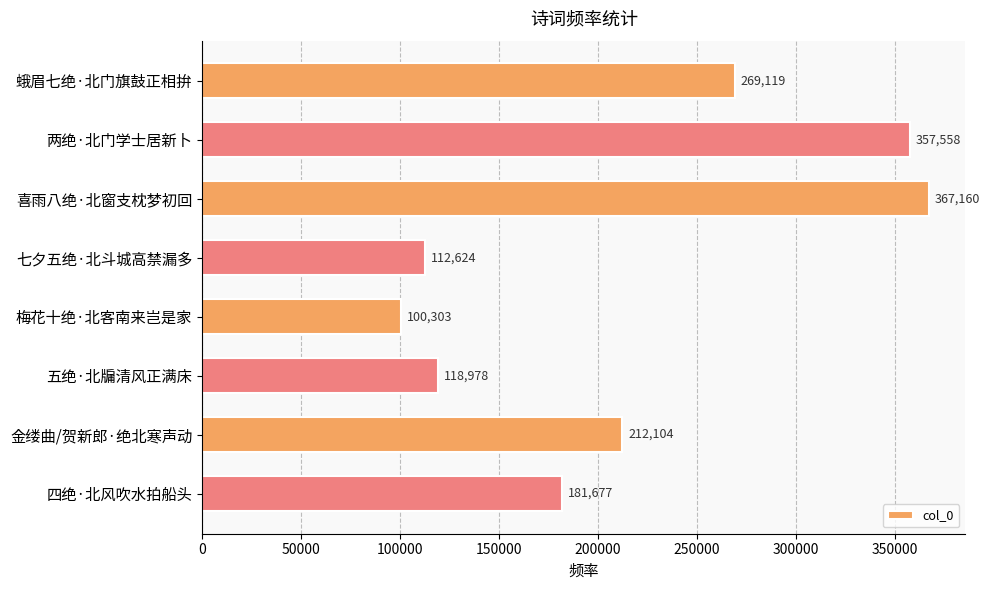

True or false: the data shows 571056 at 两绝·北门学士居新卜.

False